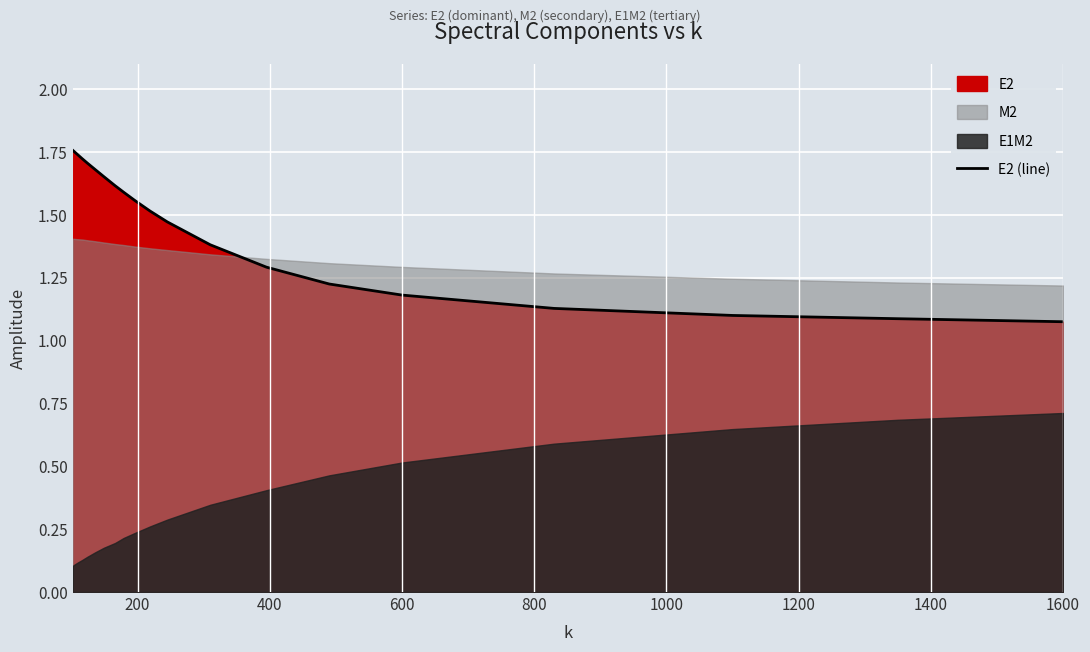

Does the chart display data point markers on the line(s)?

No